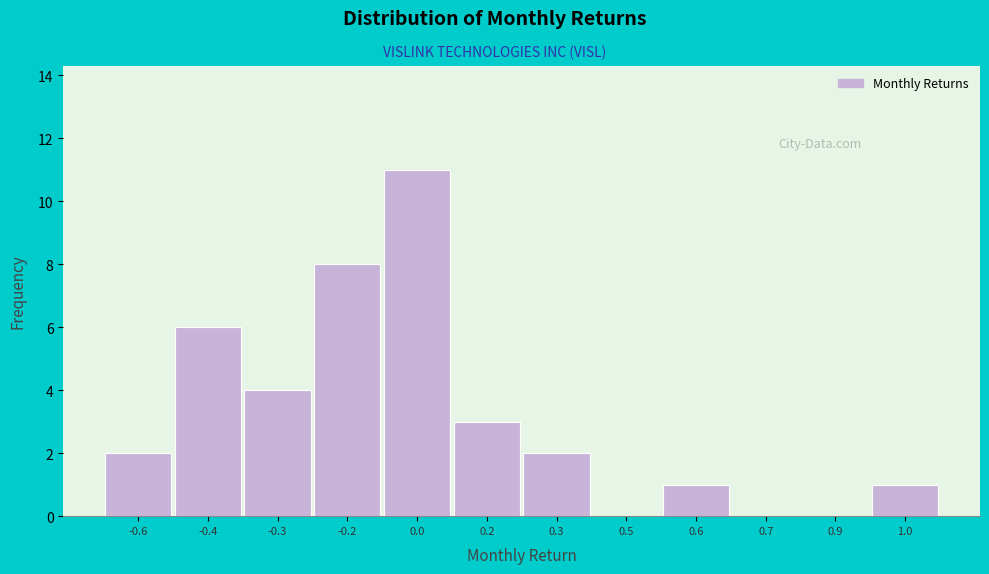

Reading right to left, list all the values displayed in this chart.

1.0=1	0.9=0	0.7=0	0.6=1	0.5=0	0.3=2	0.2=3	0.0=11	-0.2=8	-0.3=4	-0.4=6	-0.6=2